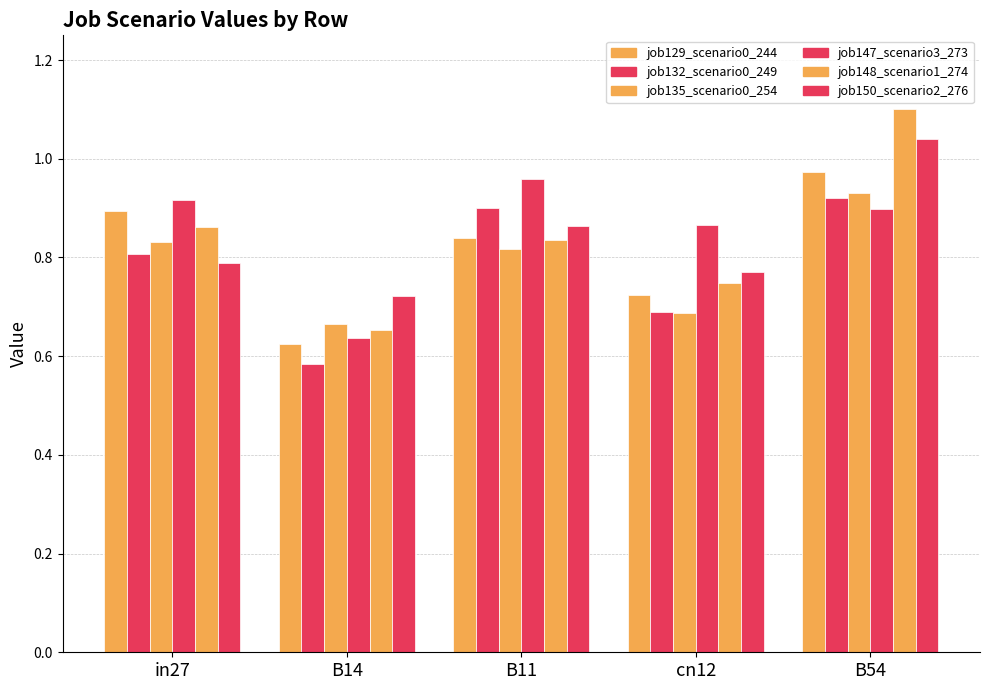

The job135_scenario0_254 series shows 0.9 at B54. True or false?

True